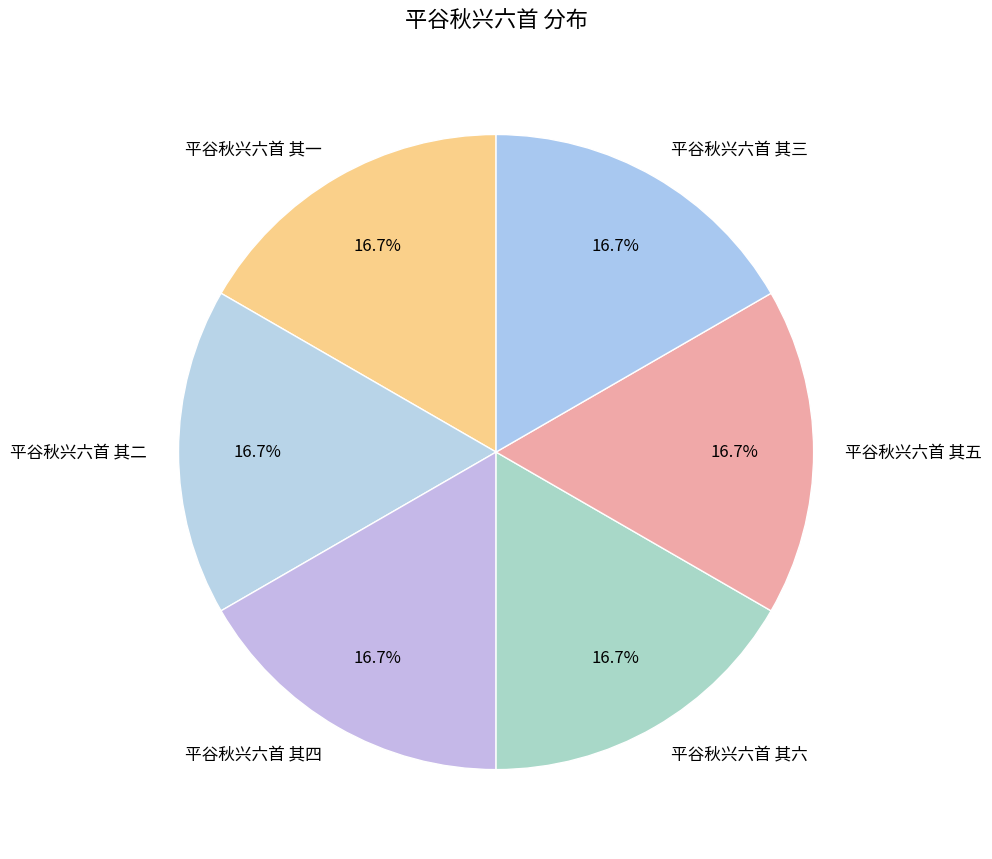

Is 平谷秋兴六首 其二 the majority of the pie?

No